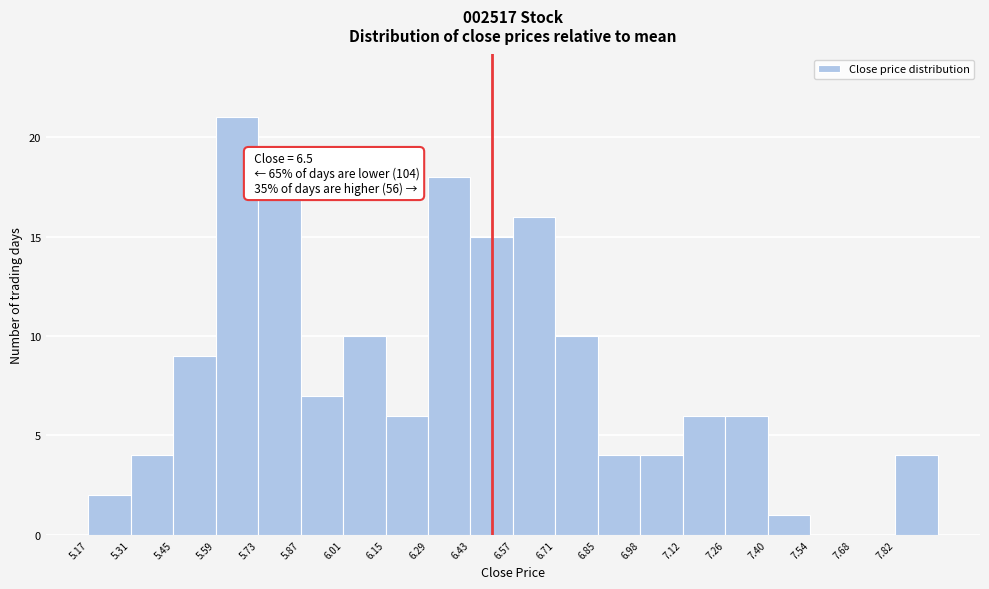

Over which range of the x-axis is the bar tallest?

5.60 to 5.74